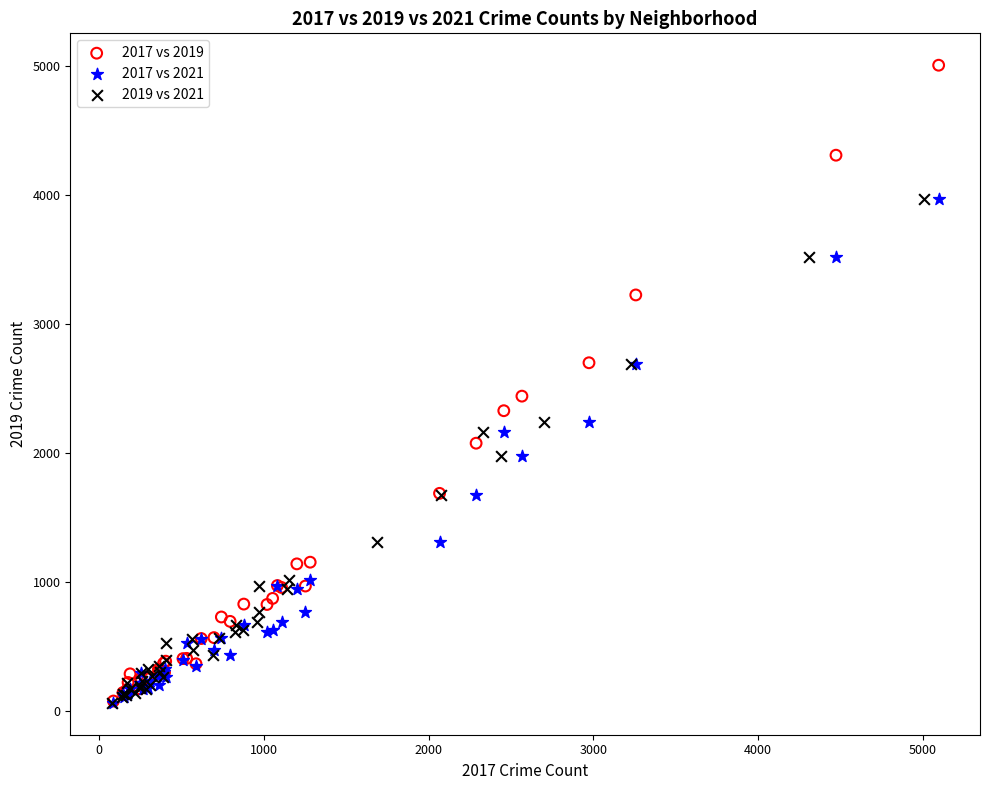

Which series has the largest Y range (max minus min)?

2017 vs 2019